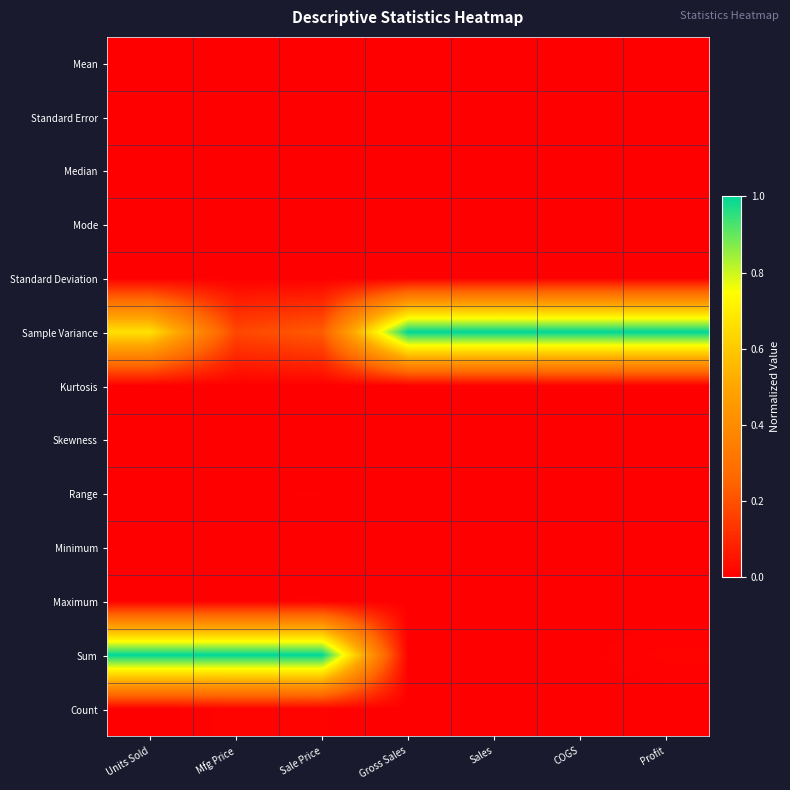

Count the number of data series in this chart.

13